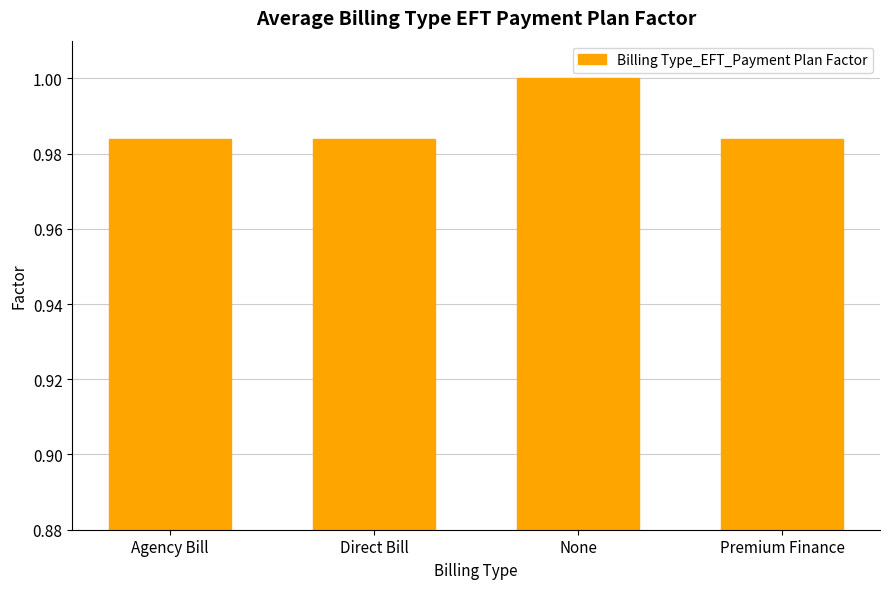

What is the sum of all values?

4.0